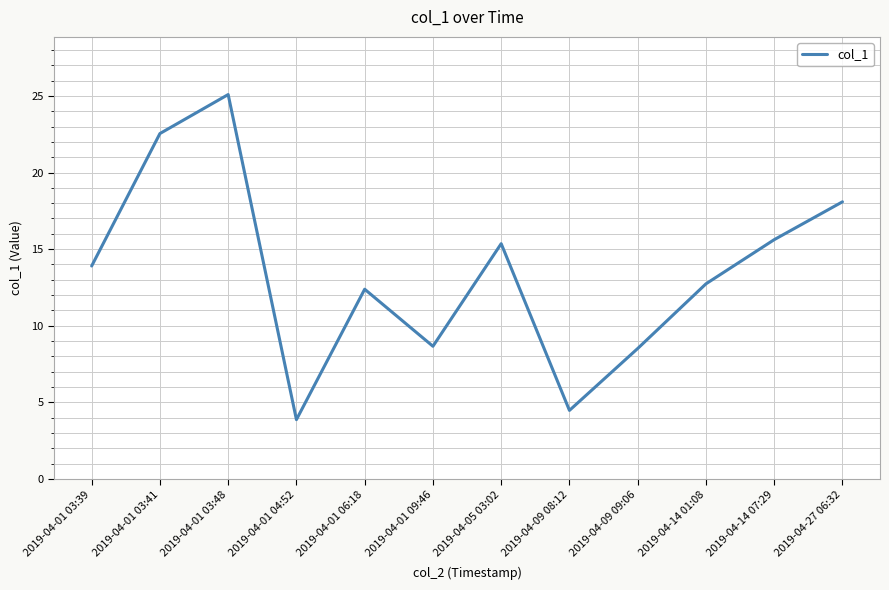

Is it true that the value at 2019-04-05 03:02 is 15.4?

True